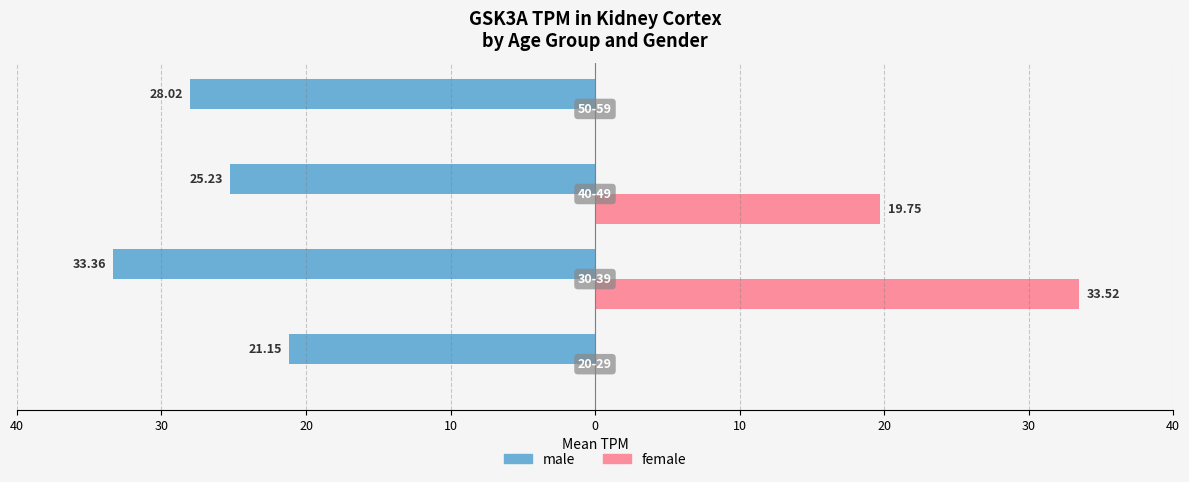

What are all the series names shown in the legend?

male, female